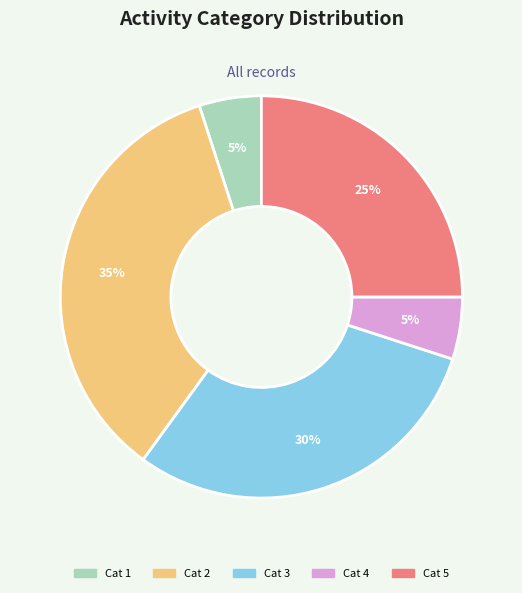

Is it true that Cat 2 is 35% of the pie?

True